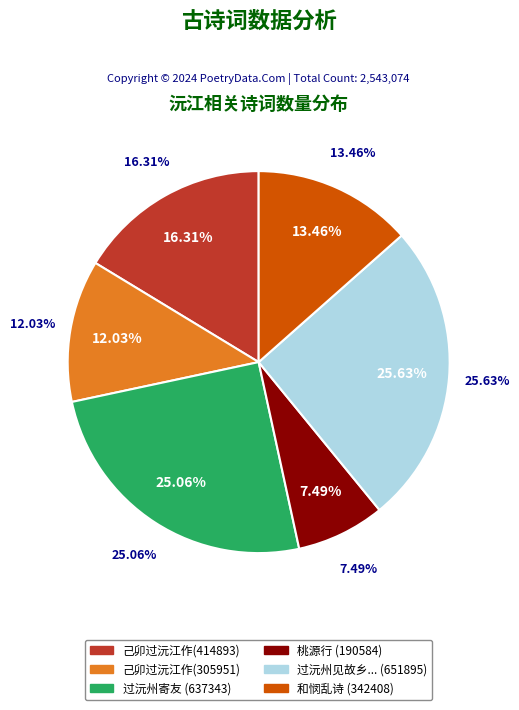

The 己卯过沅江作(305951) slice represents 12% of the pie. True or false?

True